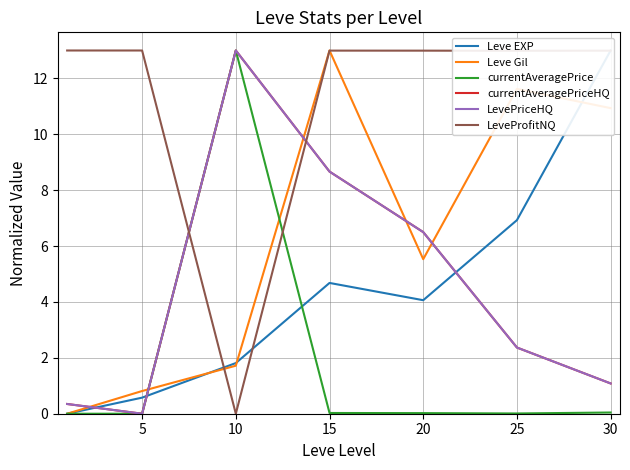

List the series in order of their peak value, highest first.

Leve EXP, Leve Gil, currentAveragePrice, currentAveragePriceHQ, LevePriceHQ, LeveProfitNQ